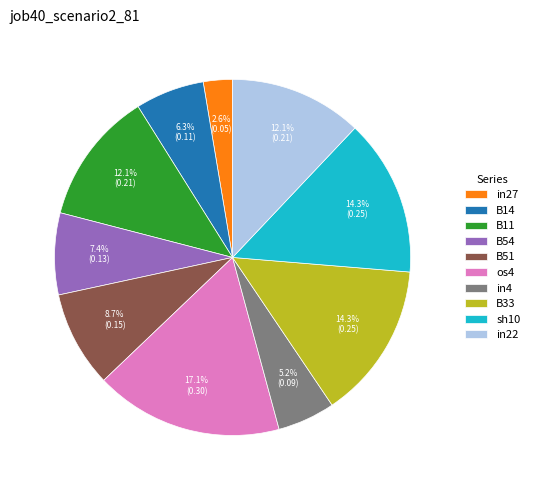

Which has a higher value, B54 or in22?

in22